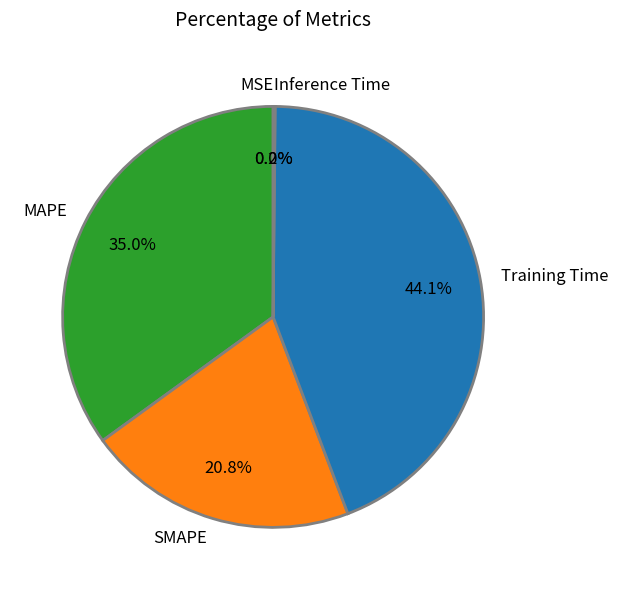

To the nearest percent, what percentage of the pie is MAPE?

35%